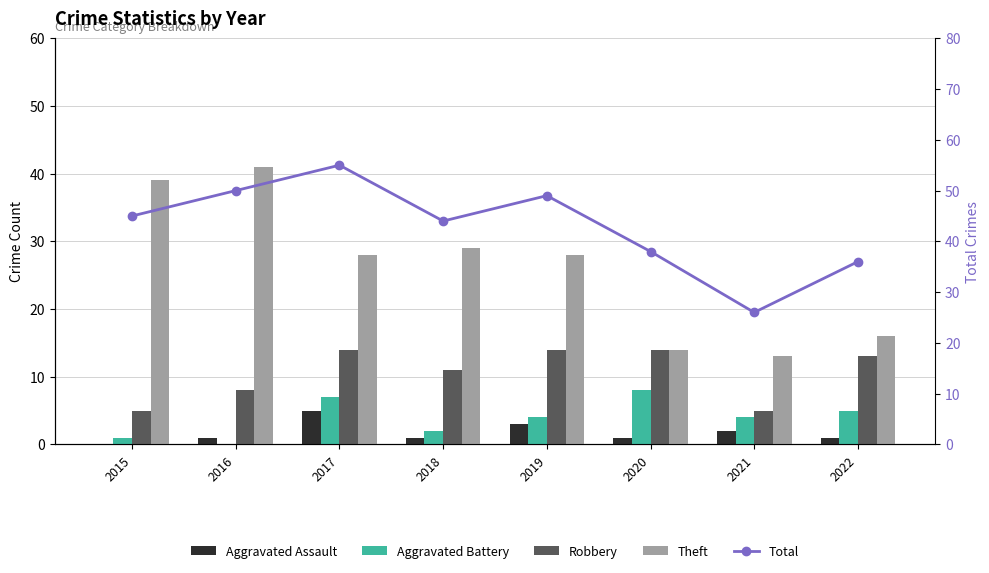

Reading left to right, transcribe all the data shown in this chart.

Aggravated Assault: 0	1	5	1	3	1	2	1
Aggravated Battery: 1	0	7	2	4	8	4	5
Robbery: 5	8	14	11	14	14	5	13
Theft: 39	41	28	29	28	14	13	16
Total: 45	50	55	44	49	38	26	36